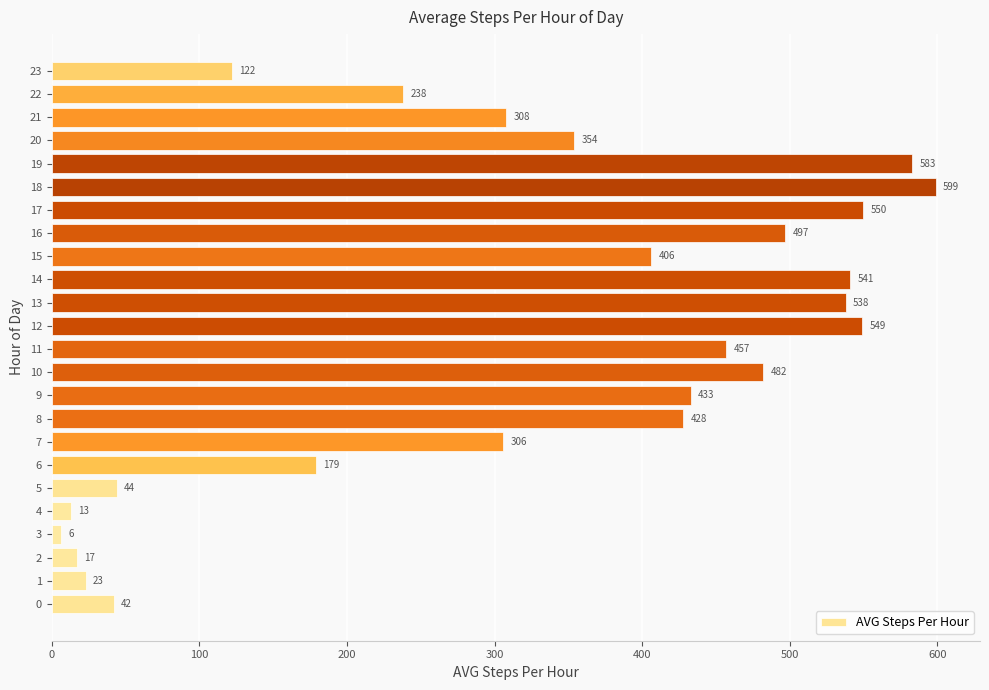

Rank the categories by value from highest to lowest.

18, 19, 17, 12, 14, 13, 16, 10, 11, 9, 8, 15, 20, 21, 7, 22, 6, 23, 5, 0, 1, 2, 4, 3